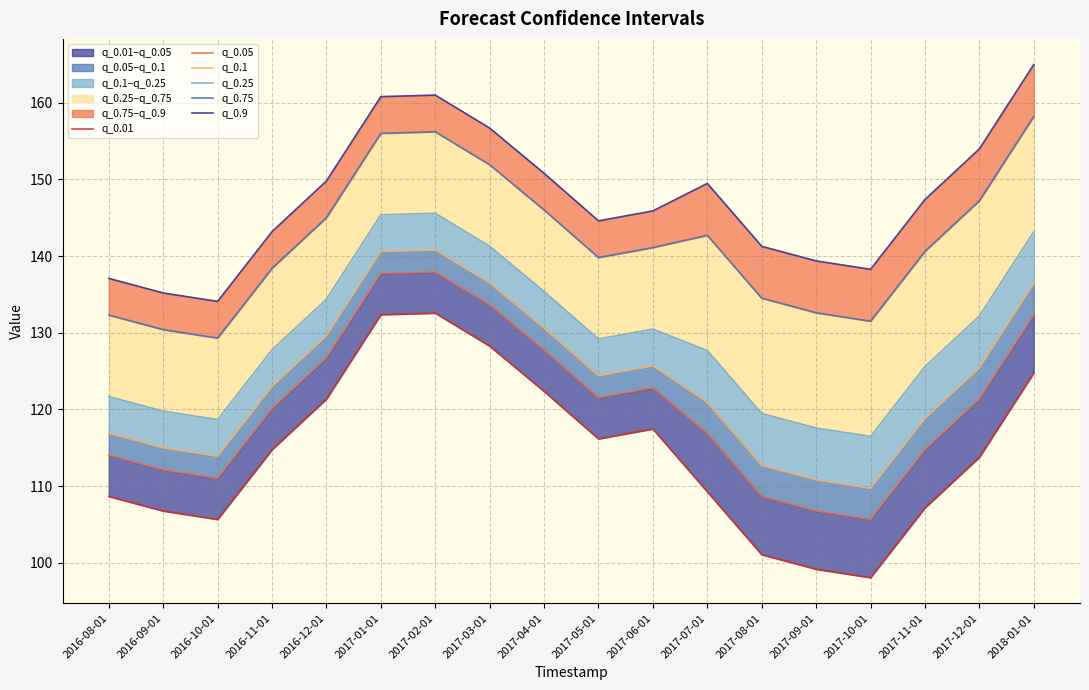

Where is the first local minimum for q_0.25?

2016-10-01